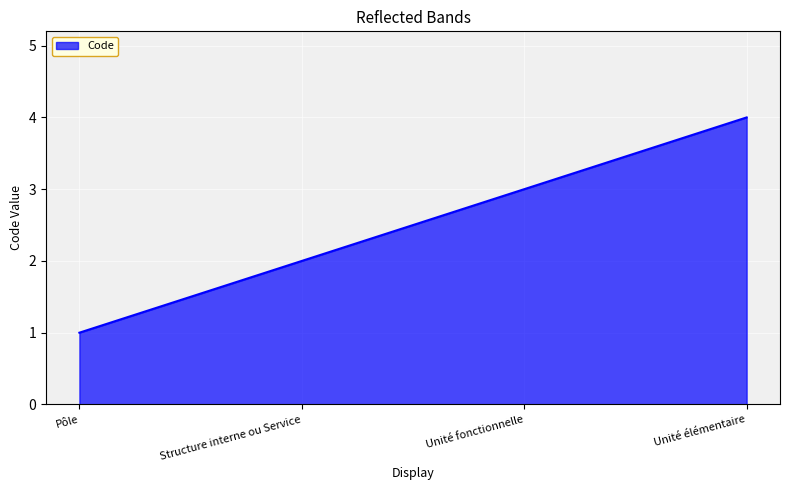

What is the difference between the maximum and minimum values?

3